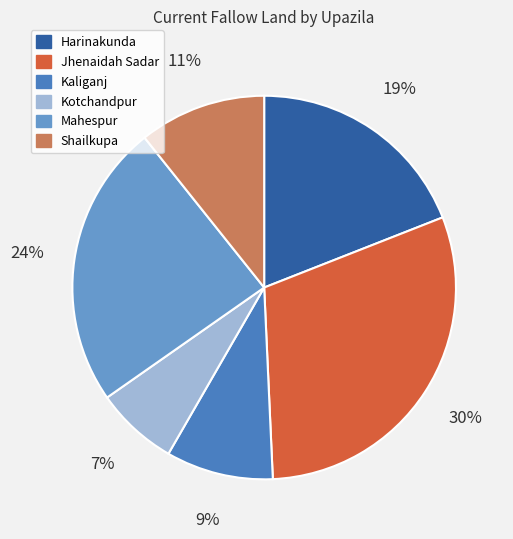

Is Shailkupa the majority of the pie?

No